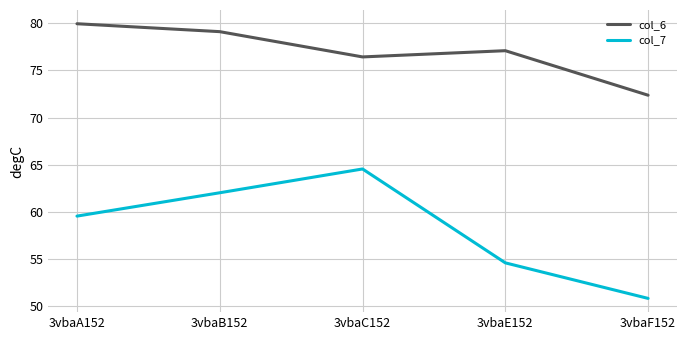

How many categories are shown in the chart?

5